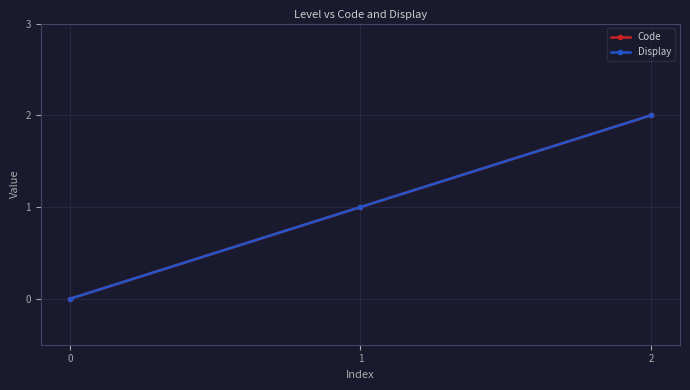

Does the chart have visible grid lines?

Yes